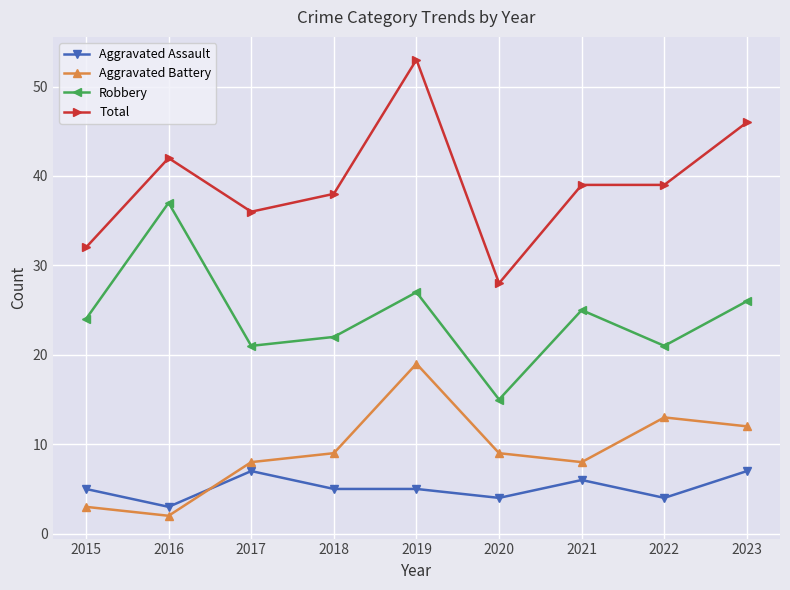

Reading right to left, extract all data points from this chart.

Aggravated Assault: 7	4	6	4	5	5	7	3	5
Aggravated Battery: 12	13	8	9	19	9	8	2	3
Robbery: 26	21	25	15	27	22	21	37	24
Total: 46	39	39	28	53	38	36	42	32